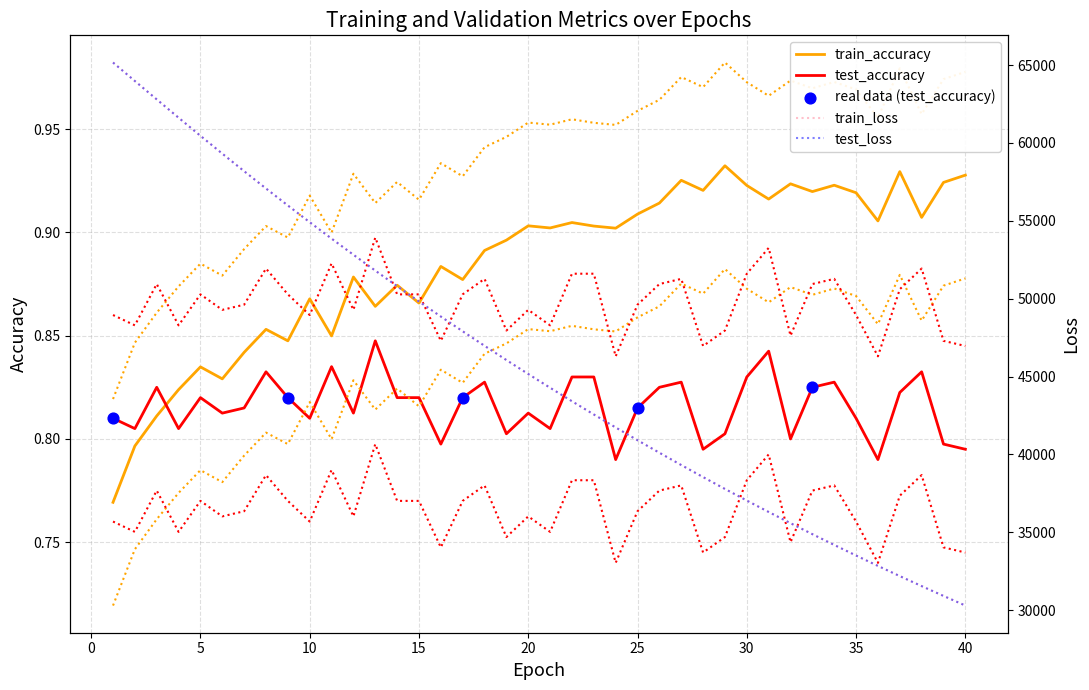

At how many categories does at least one series exceed 29497?

40